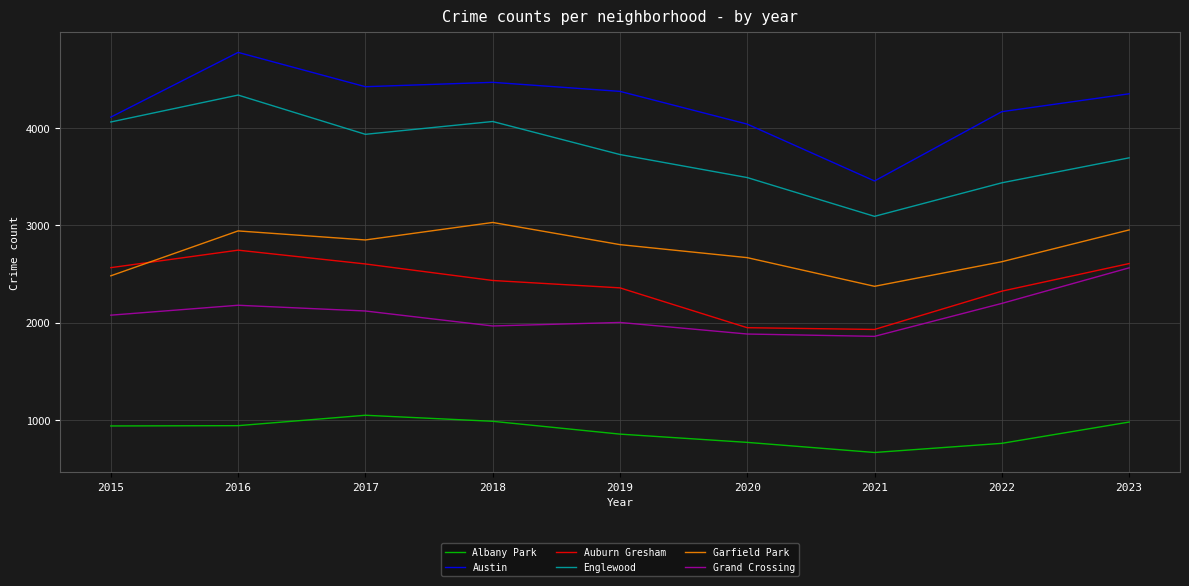

At which category does the chart reach its peak across all series?

2016